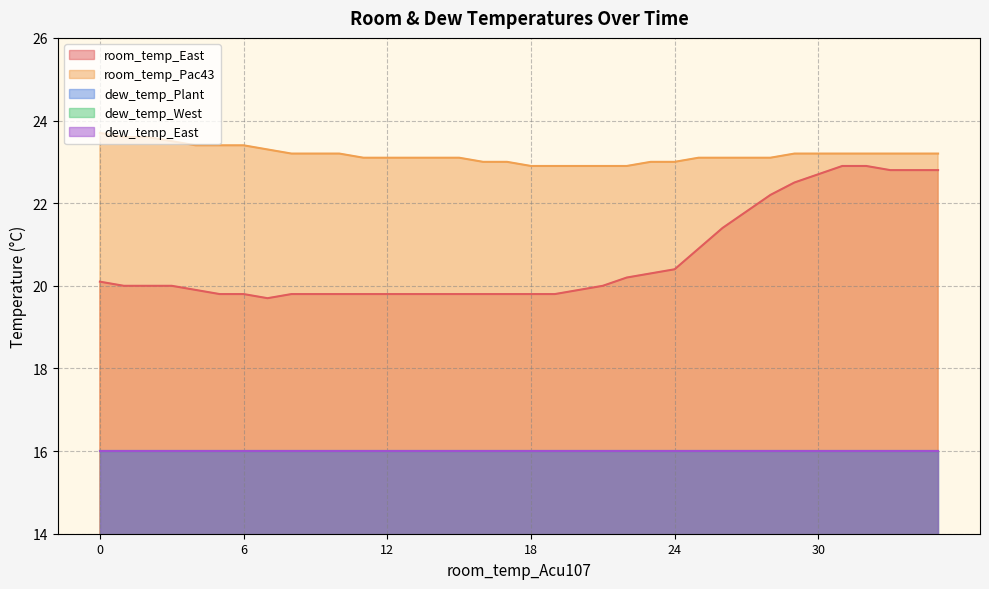

What is the approximate value of room_temp_Pac43 at 15?

23.1